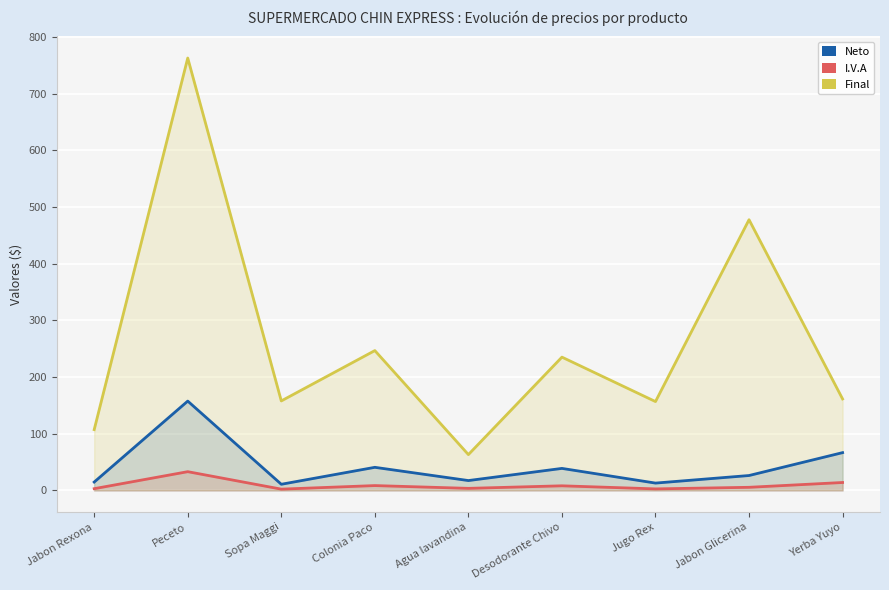

At which label does Neto first exceed 26?

Peceto